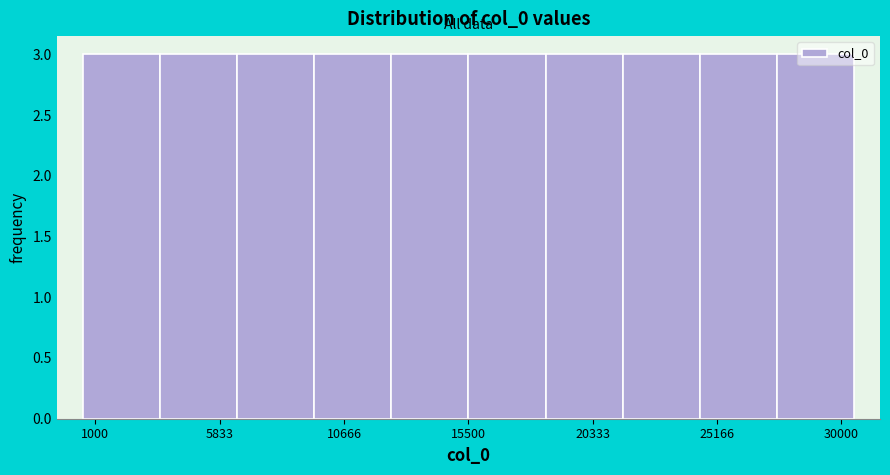

Reading left to right, transcribe this chart: for each bar, give the range it covers on the x-axis and its height. The values are not printed on the chart, so give them approximately, as read against the axis.

500 to 3500: 3
3500 to 6500: 3
6500 to 9500: 3
9500 to 12500: 3
12500 to 15500: 3
15500 to 18500: 3
18500 to 21500: 3
21500 to 24500: 3
24500 to 27500: 3
27500 to 30500: 3